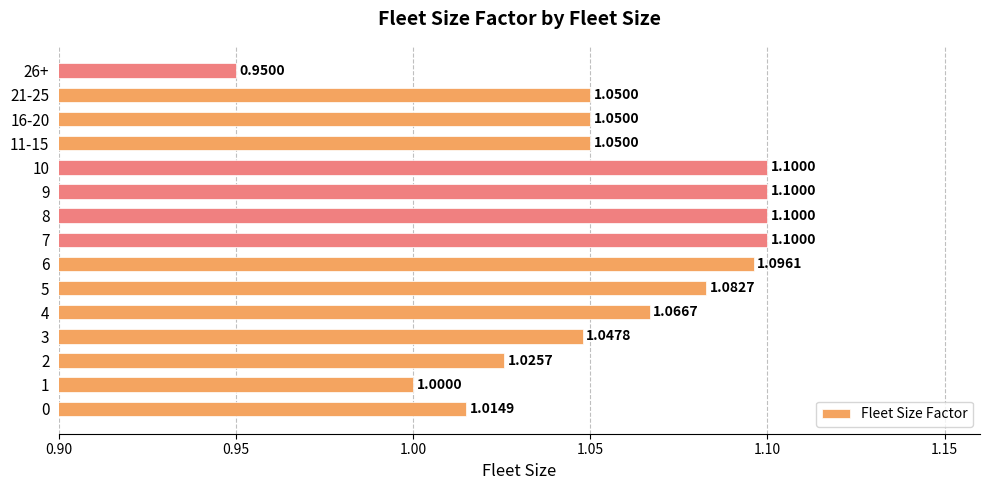

Which category has the lowest value across all series?

26+